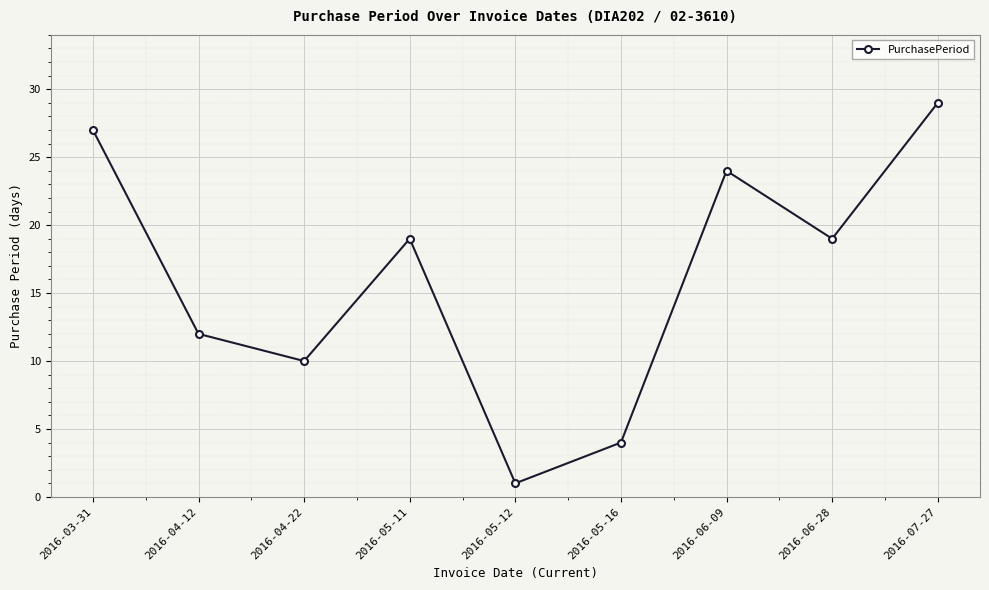

What is the difference between the maximum and minimum values?

28